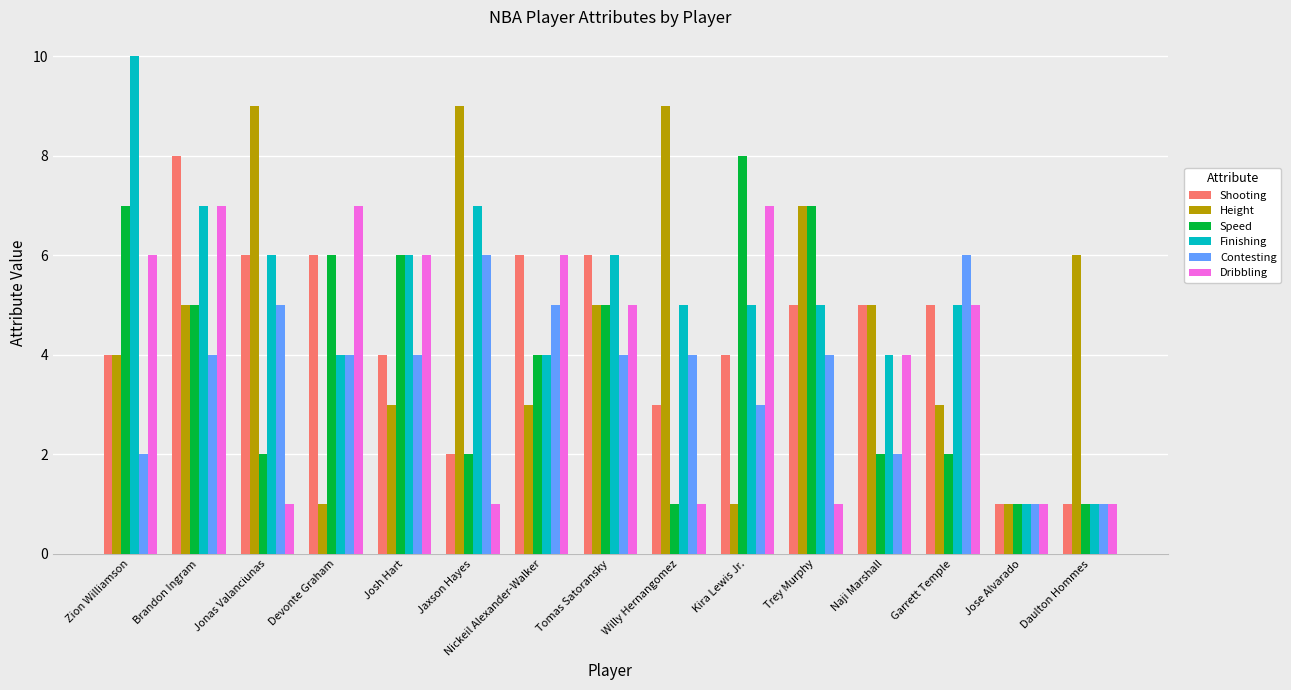

Read the Contesting value at Brandon Ingram.

4